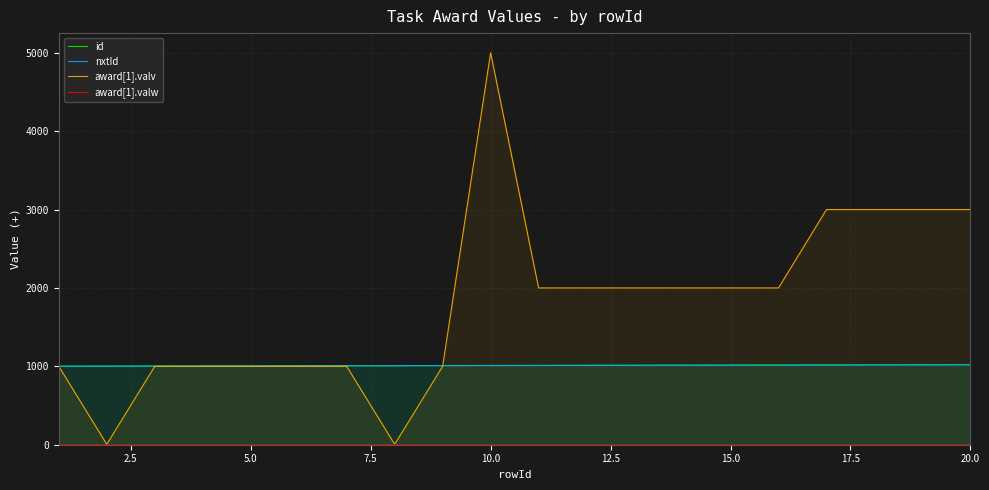

What is the minimum value for id?

1001